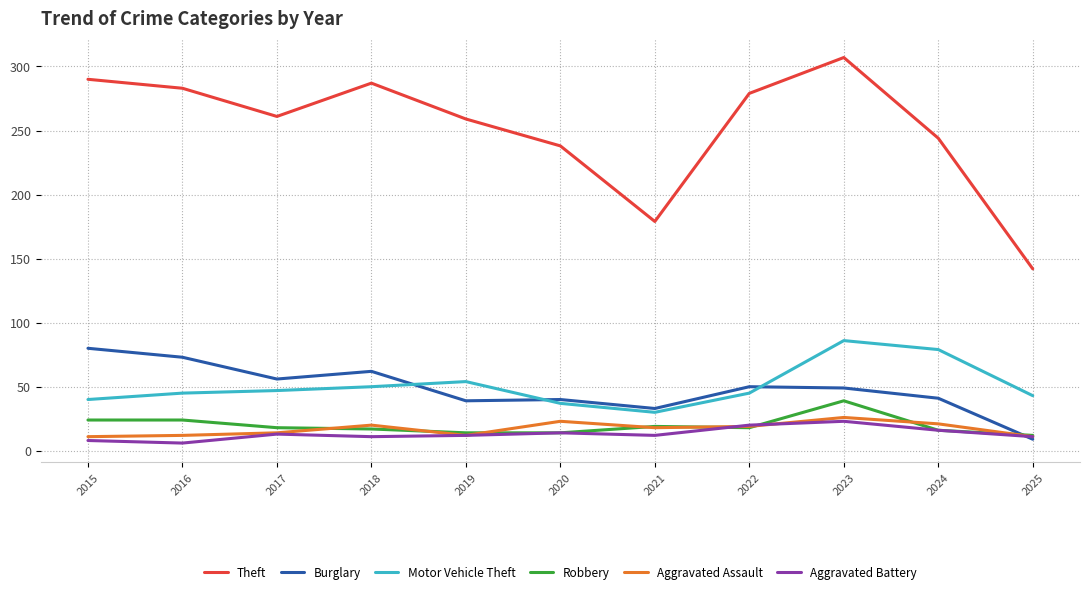

What are all the series names shown in the legend?

Theft, Burglary, Motor Vehicle Theft, Robbery, Aggravated Assault, Aggravated Battery